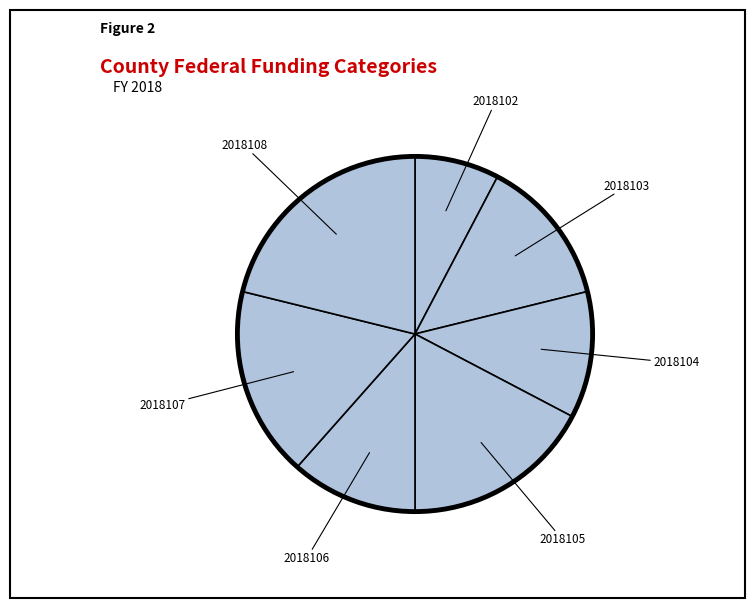

True or false: 2018108 accounts for 10% of the total.

False